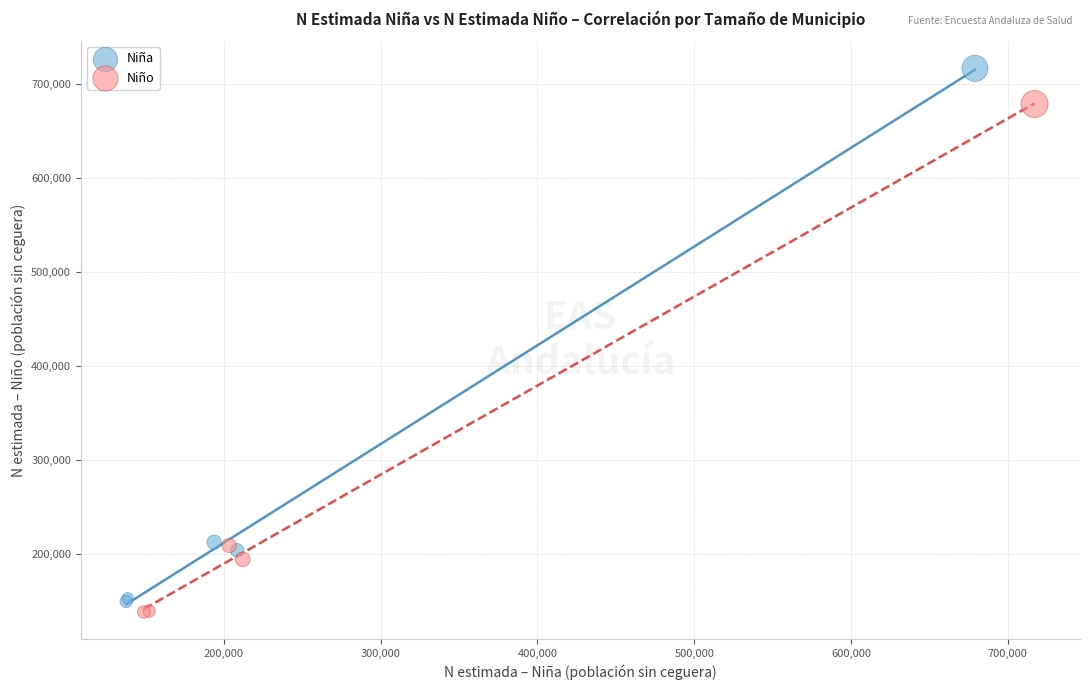

What are all the series names shown in the legend?

Niña, Niño